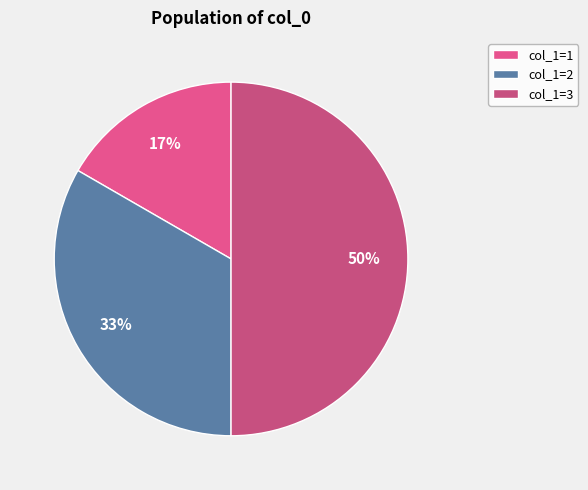

Count the number of slices in the pie.

3